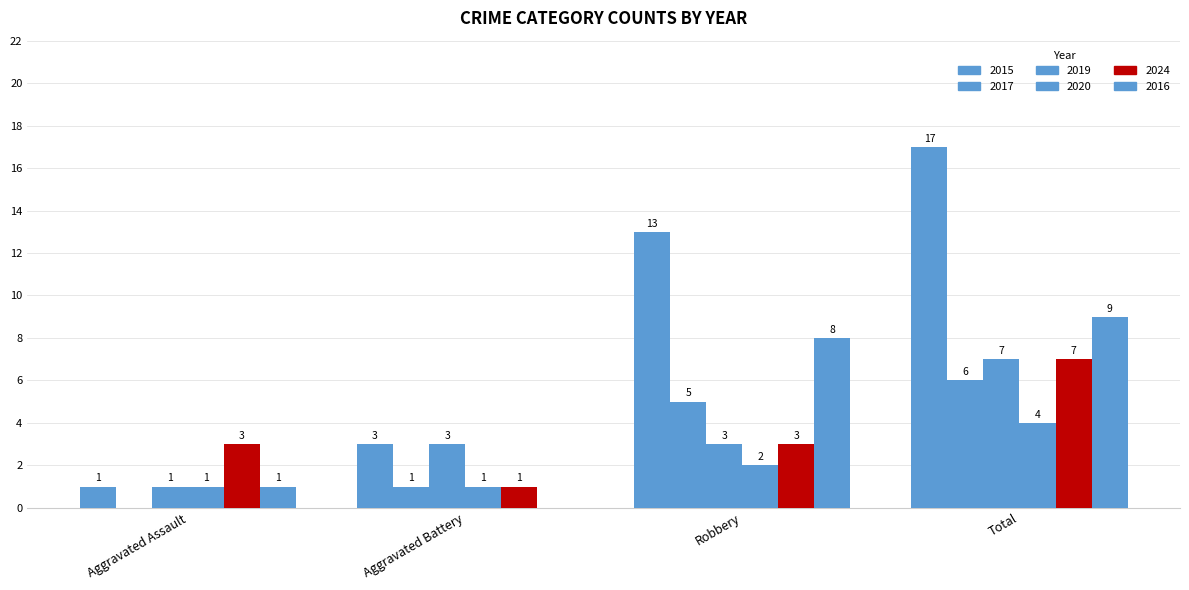

How many distinct data groups are displayed?

6